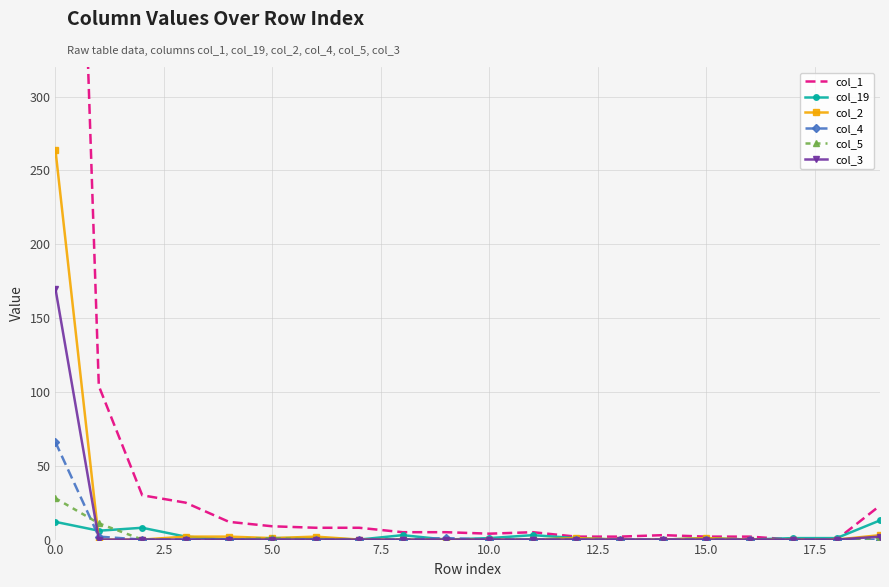

How many values in the col_1 series are below 5?

8